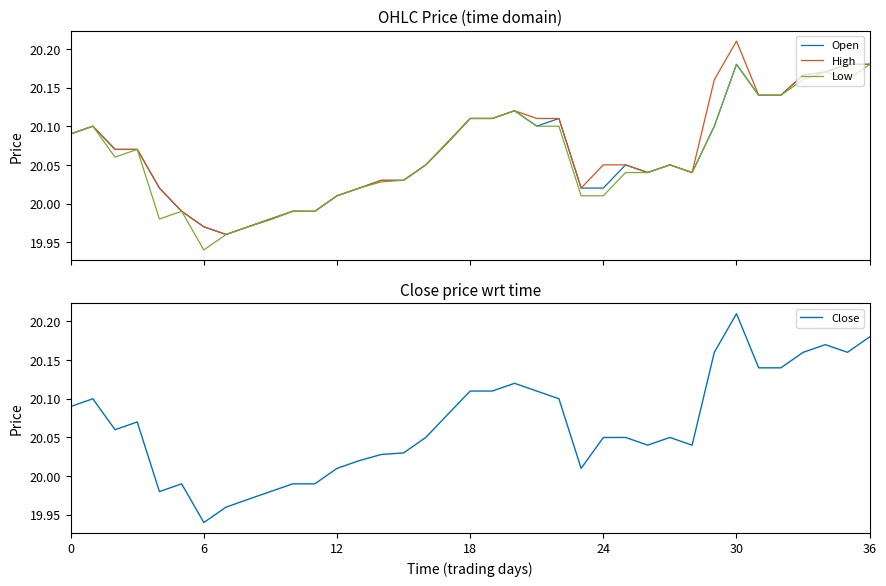

What is the sum of the Low values at 10 and 36?

40.2